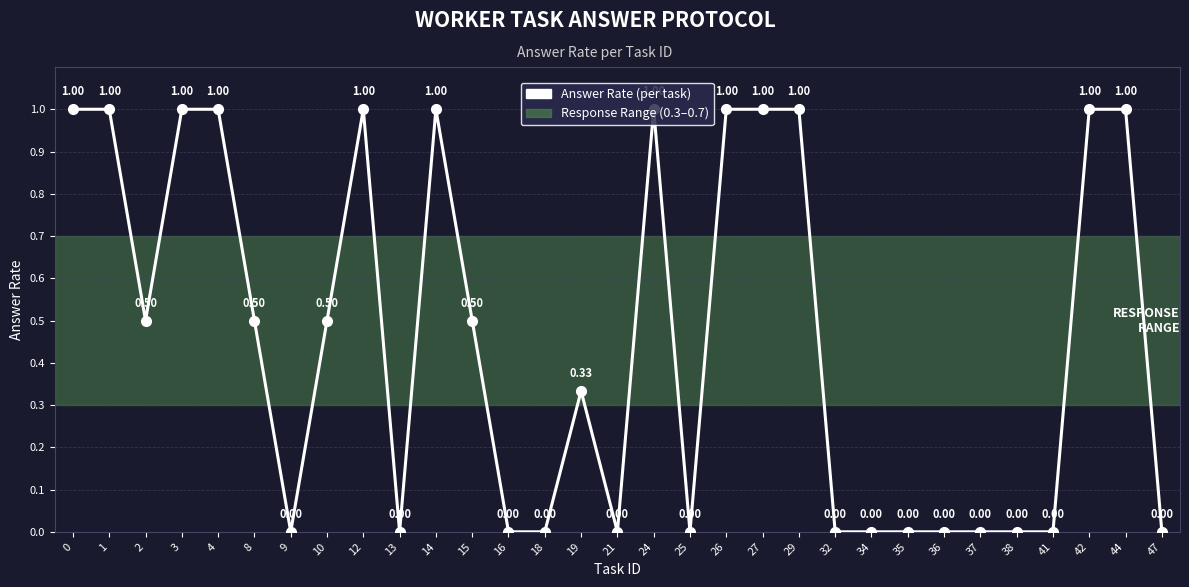

How many values are between 0 and 1?

31